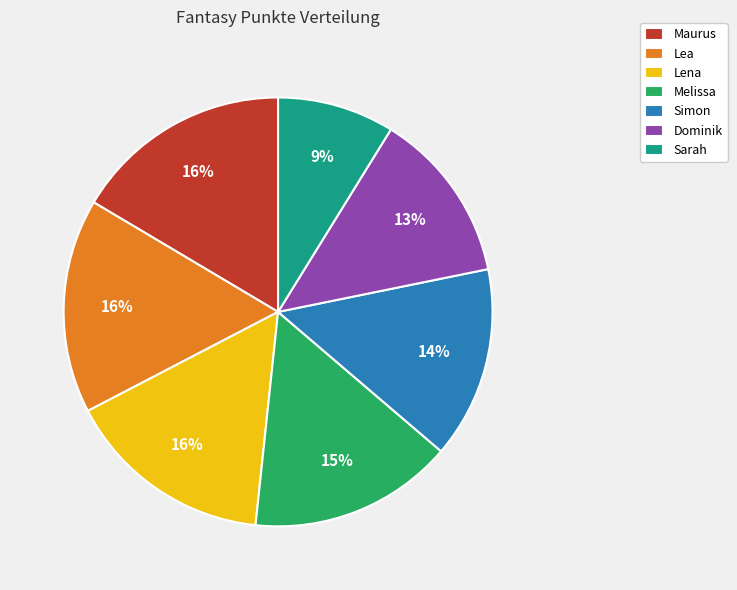

To the nearest percent, what portion does Dominik represent?

13%